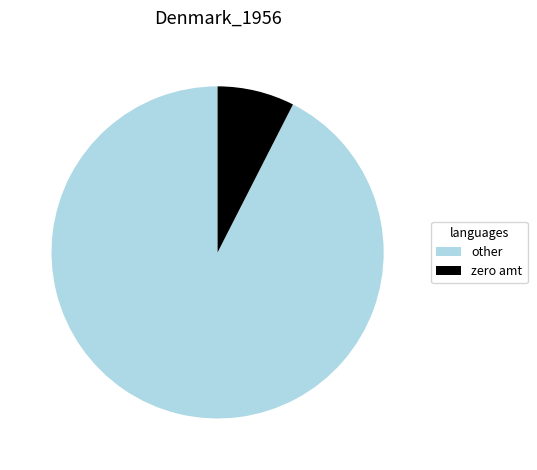

Combined, do zero amt and other account for over 50%?

Yes